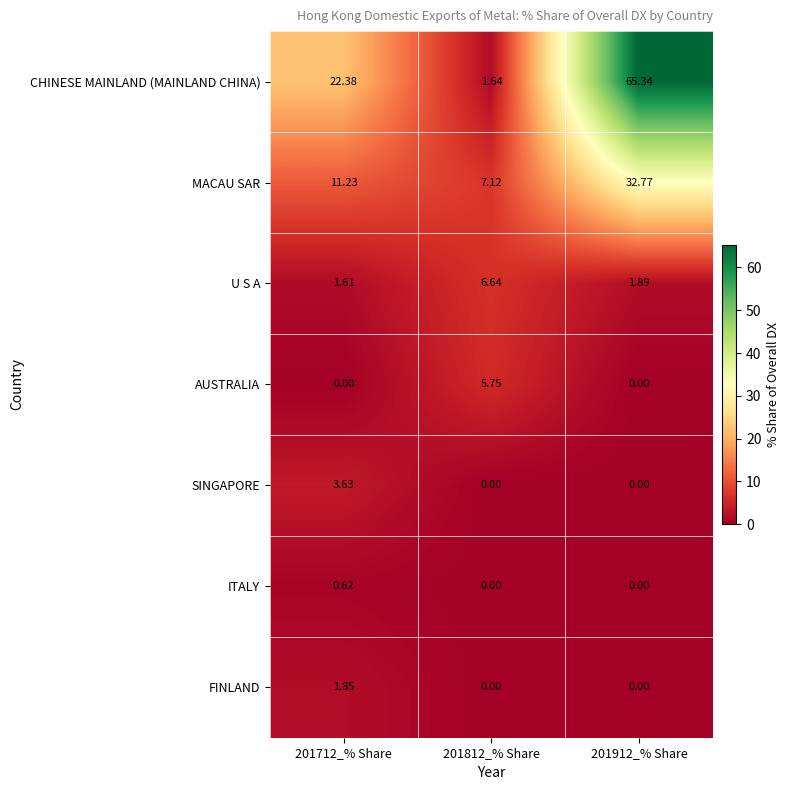

Which series has the largest total across all categories?

CHINESE MAINLAND (MAINLAND CHINA)